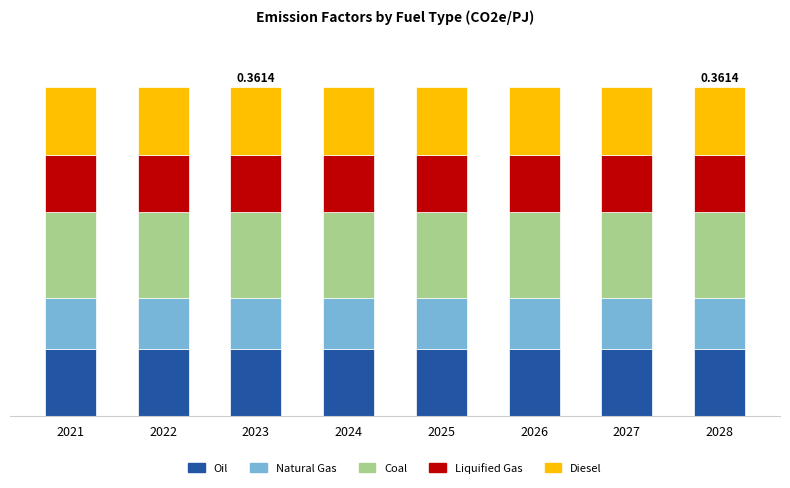

What are all the series names shown in the legend?

Oil, Natural Gas, Coal, Liquified Gas, Diesel